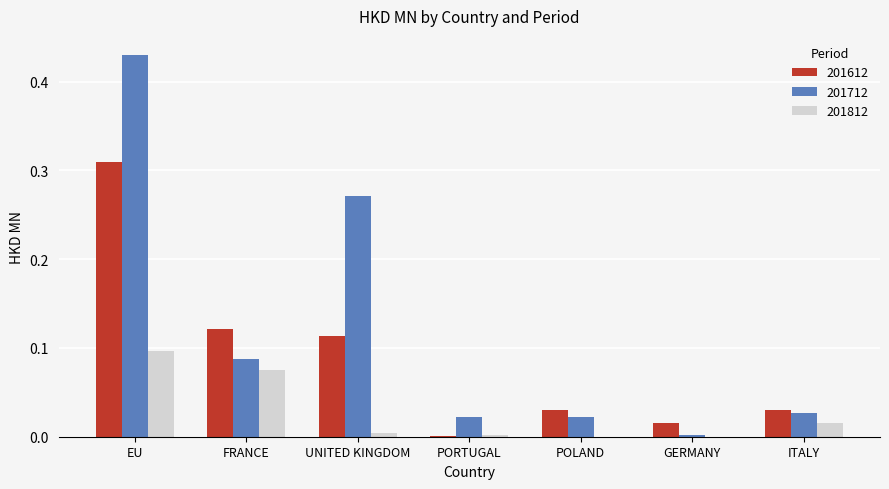

Is the value of 201812 at EU greater than the value of 201612 at EU?

No